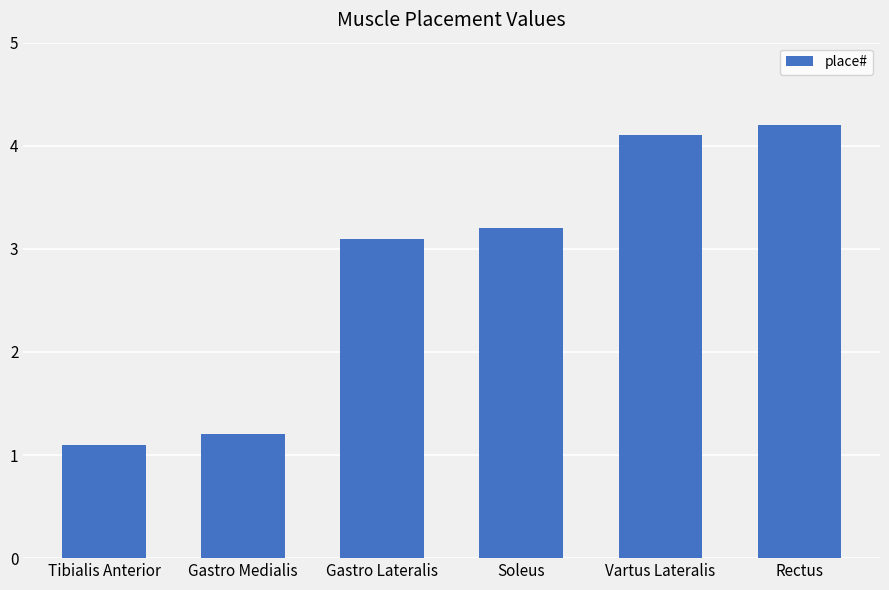

Rank the categories by value from lowest to highest.

Tibialis Anterior, Gastro Medialis, Gastro Lateralis, Soleus, Vartus Lateralis, Rectus